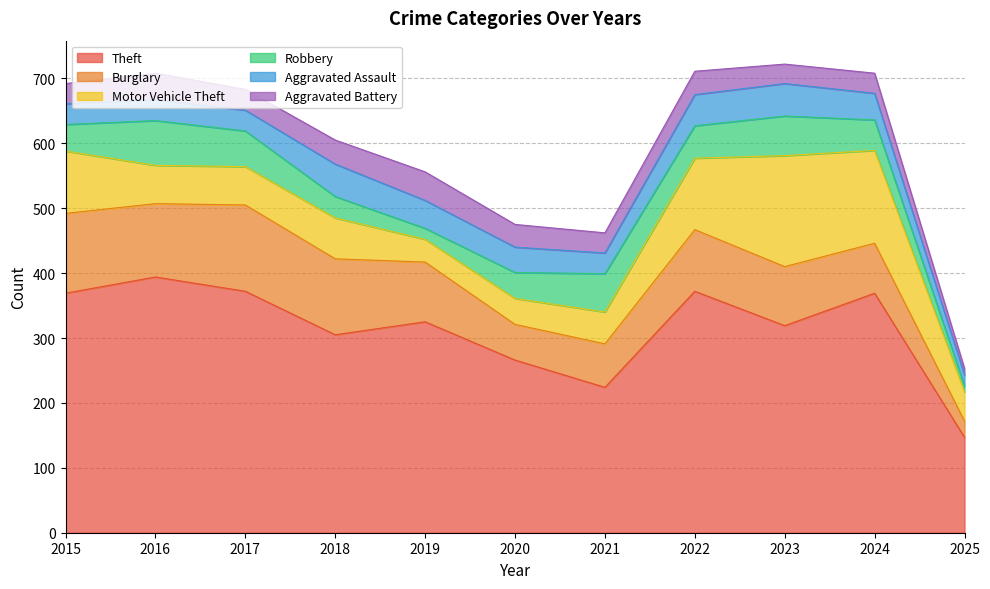

Reading left to right, transcribe all the data shown in this chart.

Theft: 2015=369	2016=394	2017=372	2018=305	2019=325	2020=266	2021=224	2022=372	2023=319	2024=369	2025=147
Burglary: 2015=123	2016=113	2017=133	2018=117	2019=92	2020=55	2021=67	2022=95	2023=91	2024=77	2025=25
Motor Vehicle Theft: 2015=96	2016=59	2017=59	2018=63	2019=35	2020=40	2021=49	2022=110	2023=171	2024=143	2025=45
Robbery: 2015=41	2016=69	2017=55	2018=33	2019=17	2020=40	2021=59	2022=50	2023=61	2024=47	2025=9
Aggravated Assault: 2015=32	2016=32	2017=32	2018=50	2019=43	2020=39	2021=32	2022=48	2023=50	2024=41	2025=17
Aggravated Battery: 2015=31	2016=41	2017=32	2018=37	2019=44	2020=35	2021=31	2022=36	2023=30	2024=31	2025=10